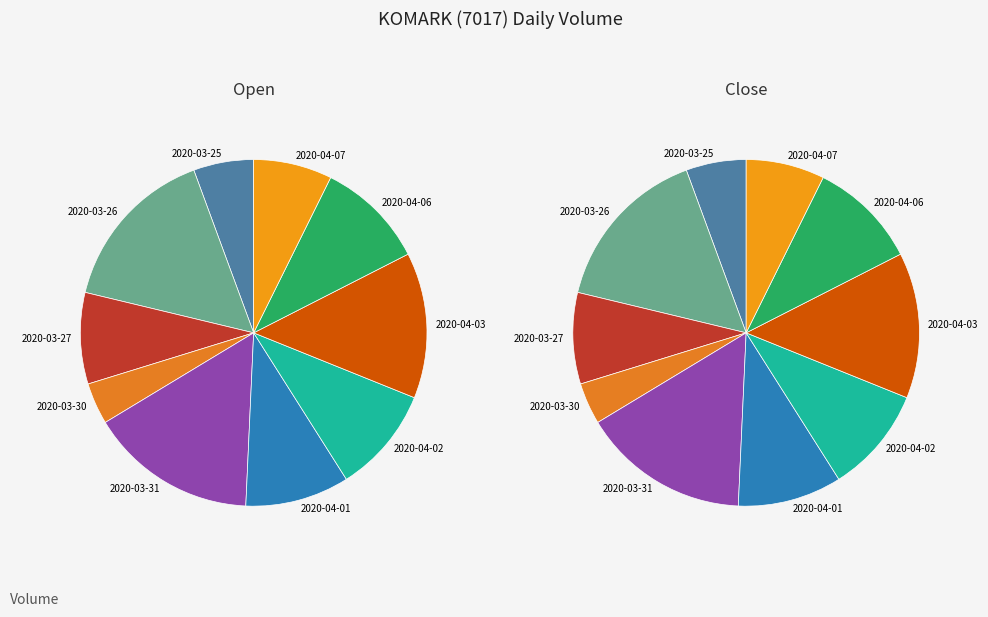

What is the change in value from 2020-03-30 to 2020-04-02?

+10826500